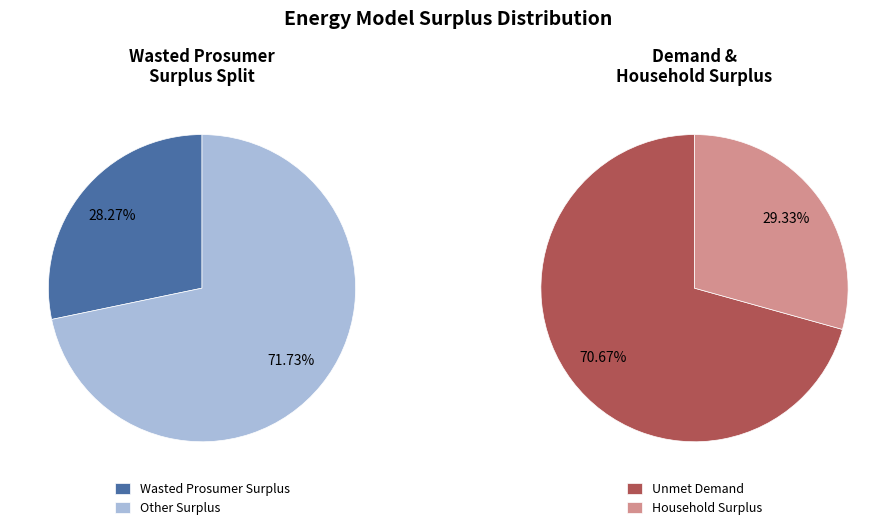

True or false: Wasted Prosumer Surplus accounts for 28% of the total.

True